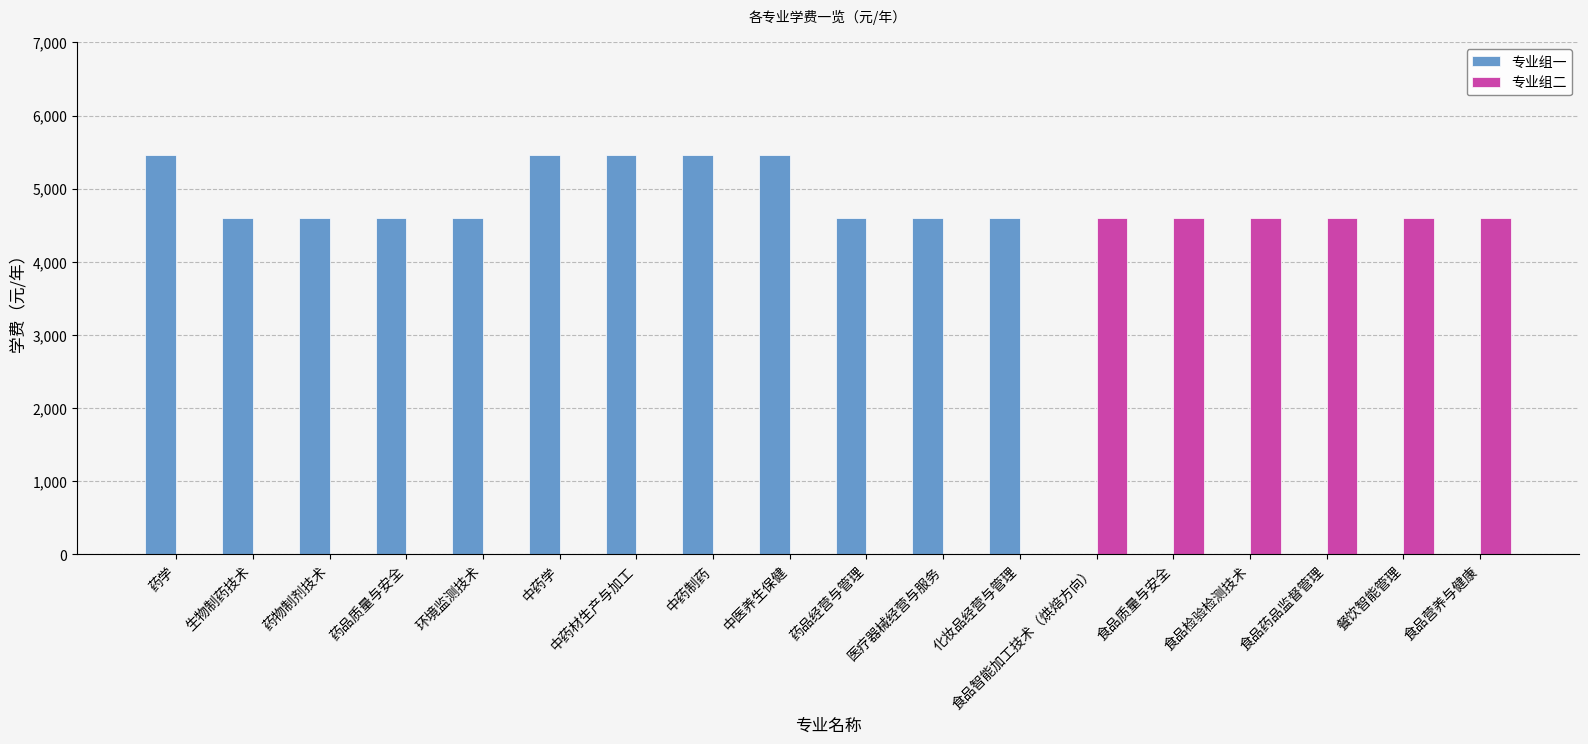

Reading left to right, what are all the values shown in this chart?

专业组一: 5460	4600	4600	4600	4600	5460	5460	5460	5460	4600	4600	4600	0	0	0	0	0	0
专业组二: 0	0	0	0	0	0	0	0	0	0	0	0	4600	4600	4600	4600	4600	4600